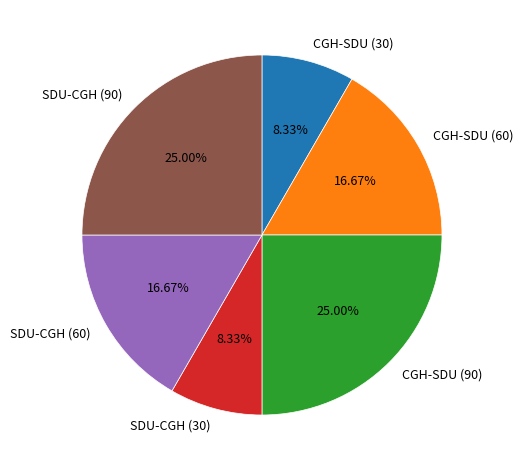

To the nearest percent, what is the difference between the largest and smallest slice percentages?

17%